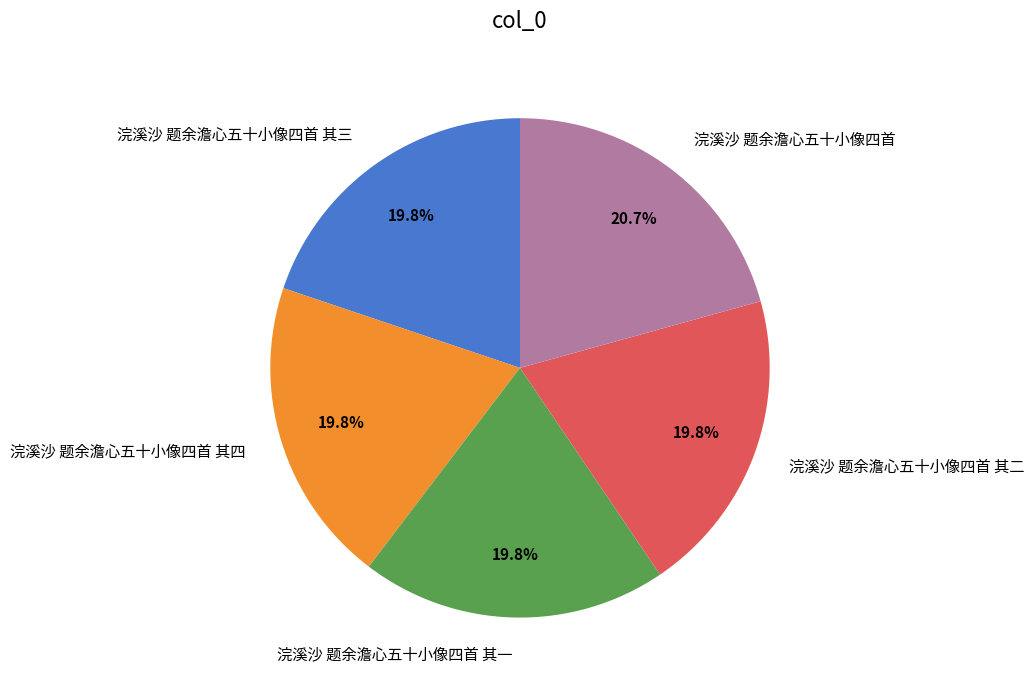

Does any single category account for the majority?

No